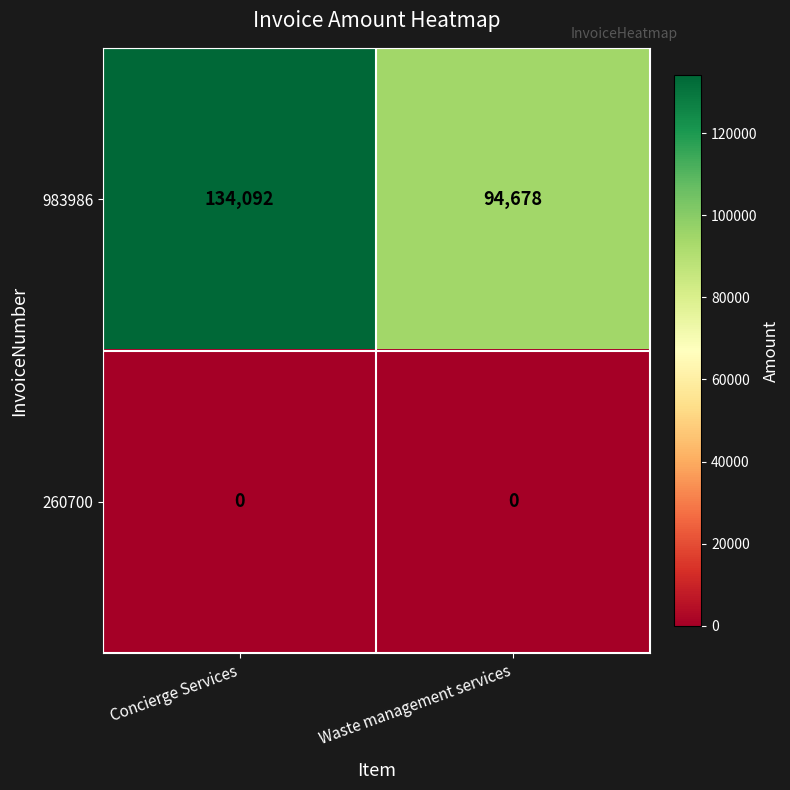

Is the value of 260700 at Waste management services greater than the value of 983986 at Concierge Services?

No